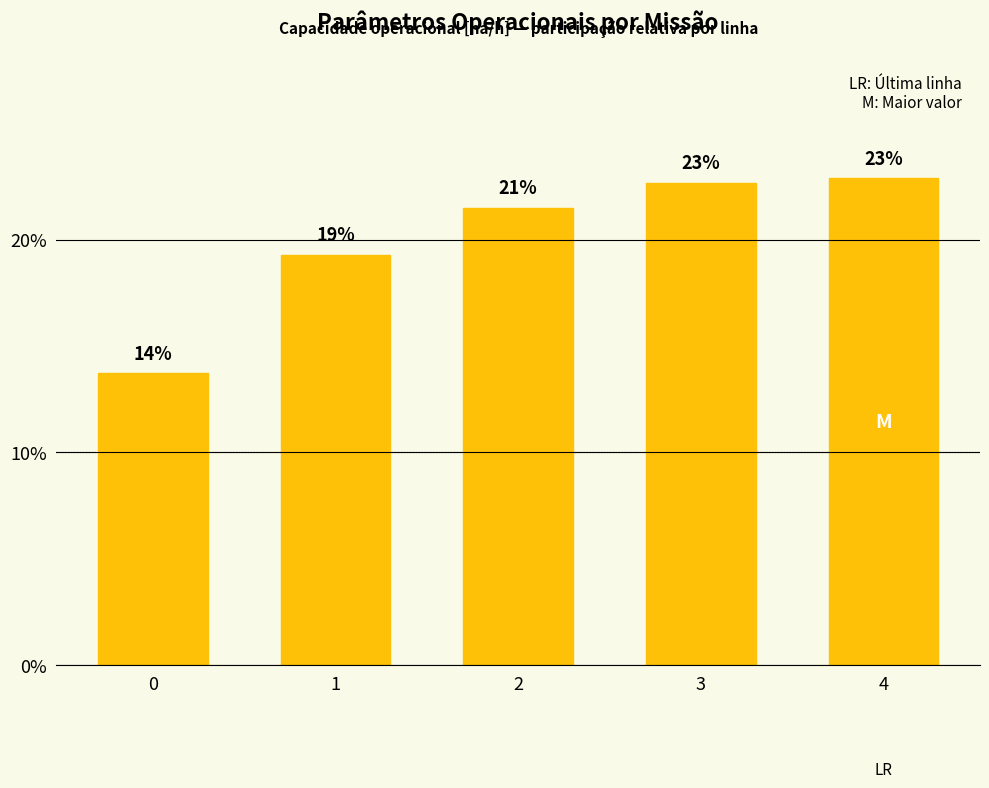

Rank the categories by value from lowest to highest.

0, 1, 2, 3, 4